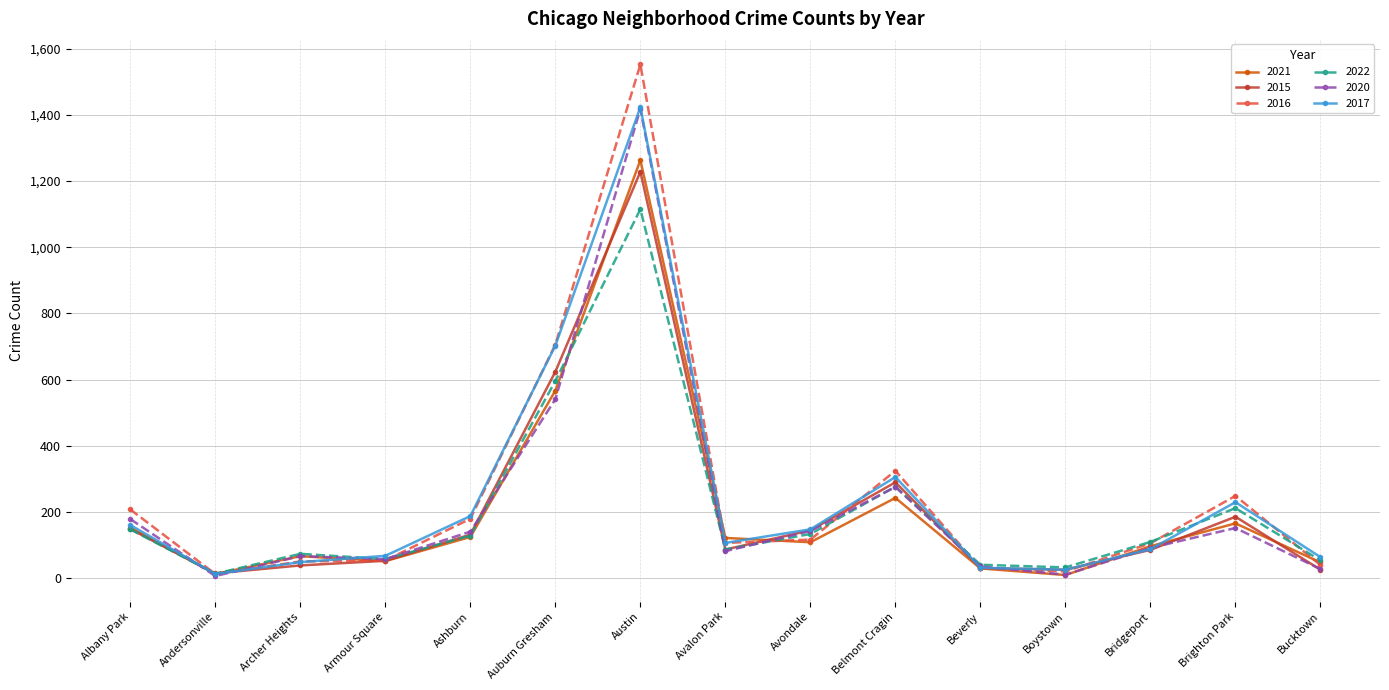

What position from the right is Boystown?

4